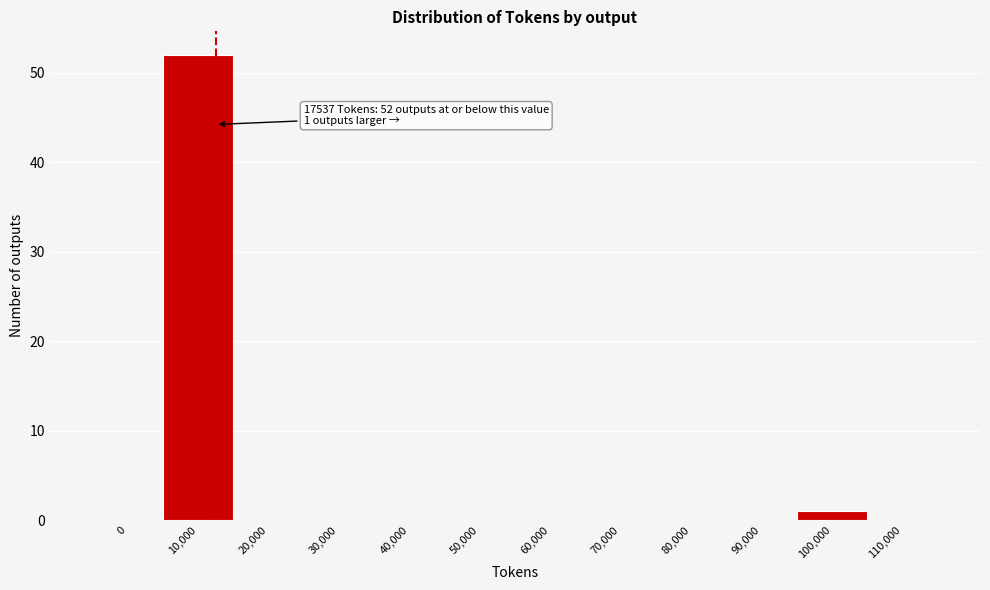

Reading left to right, what are all the values shown in this chart?

0=0	10,000=52	20,000=0	30,000=0	40,000=0	50,000=0	60,000=0	70,000=0	80,000=0	90,000=0	100,000=1	110,000=0